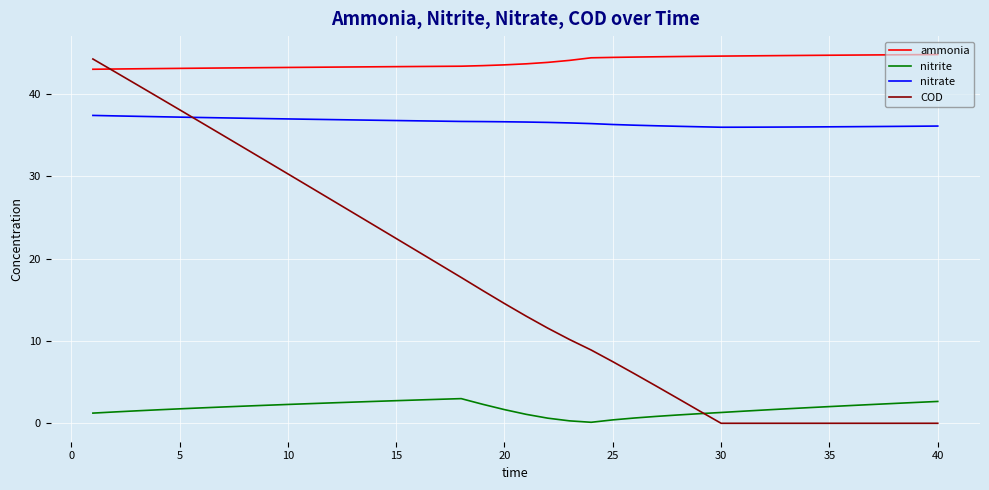

At how many categories does at least one series exceed 2?

40